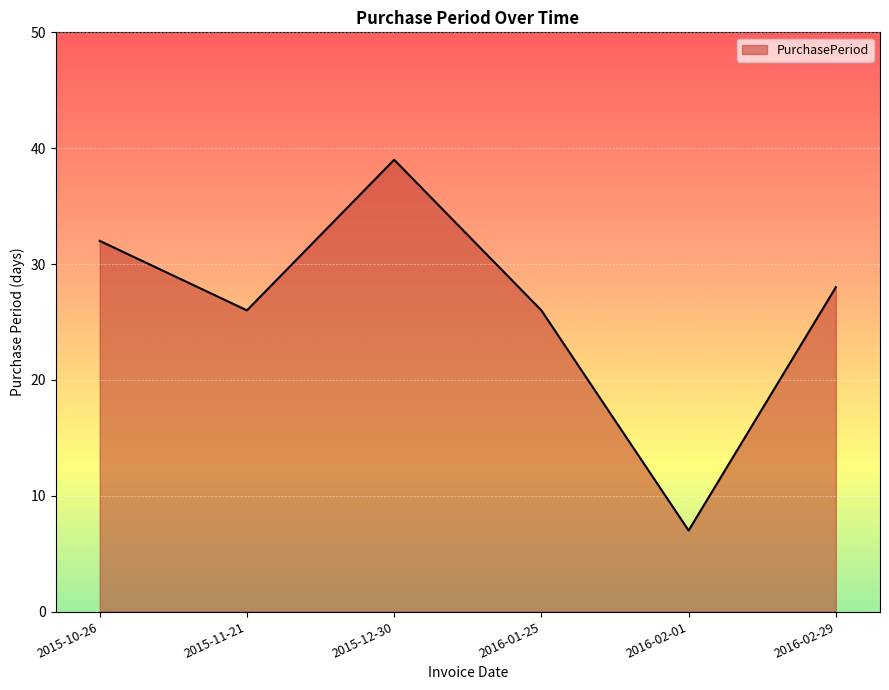

What is the sum of the values at 2015-12-30 and 2015-10-26?

71